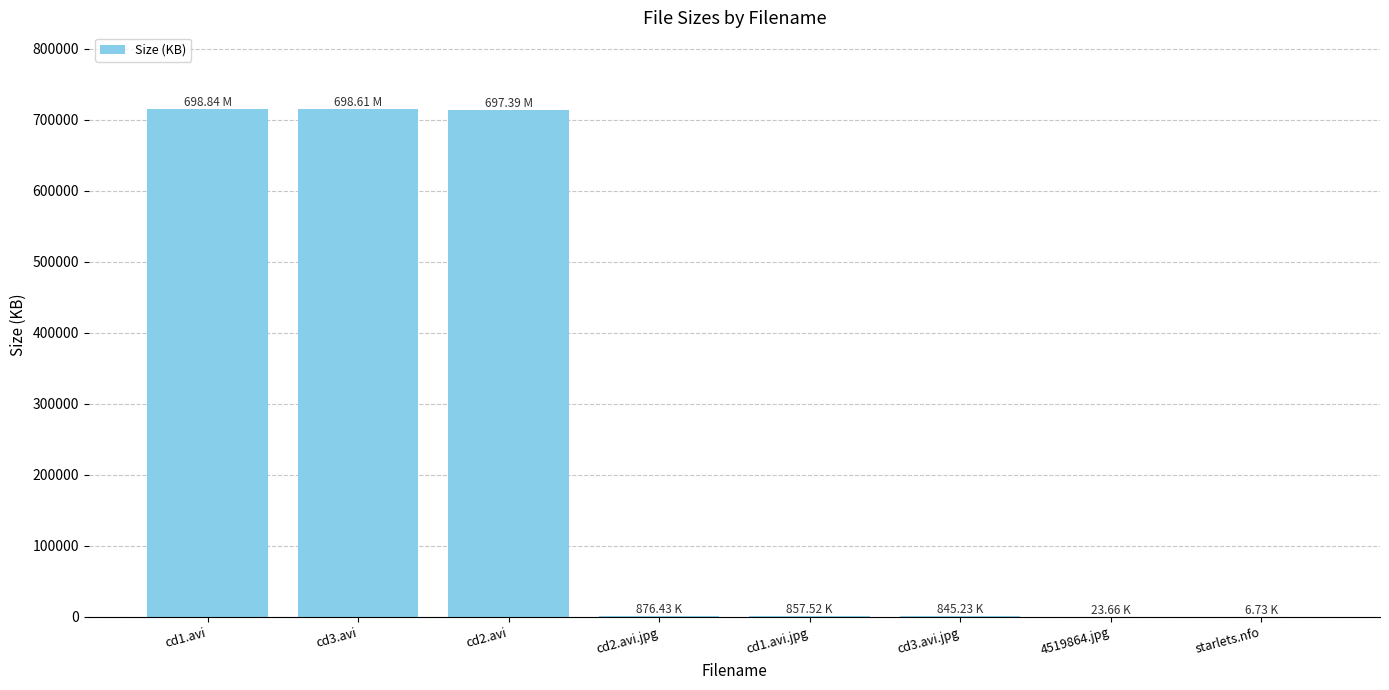

True or false: the data shows 845.2 at cd3.avi.jpg.

True